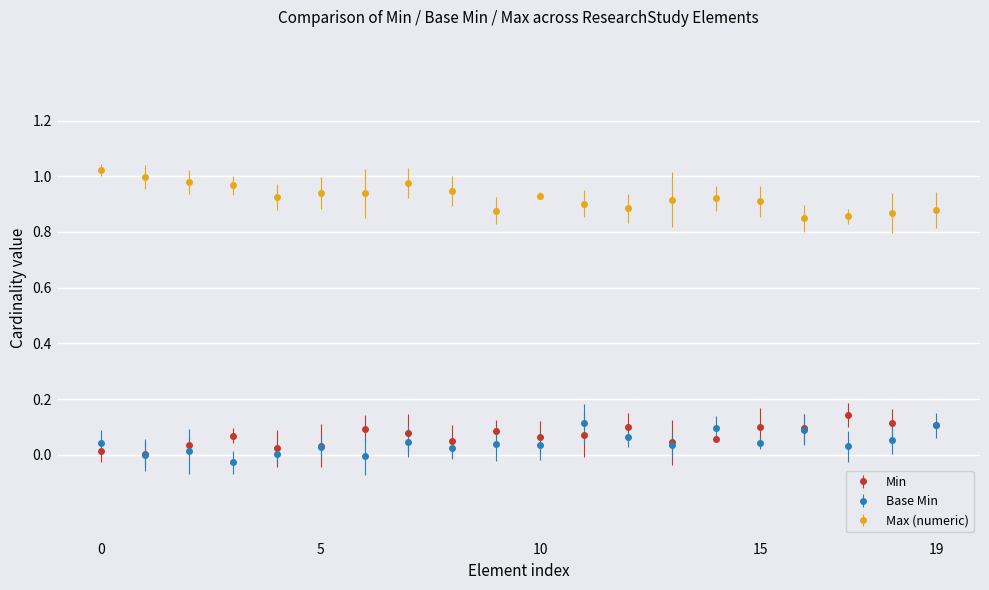

True or false: Base Min has more than 1 interior local peaks.

True